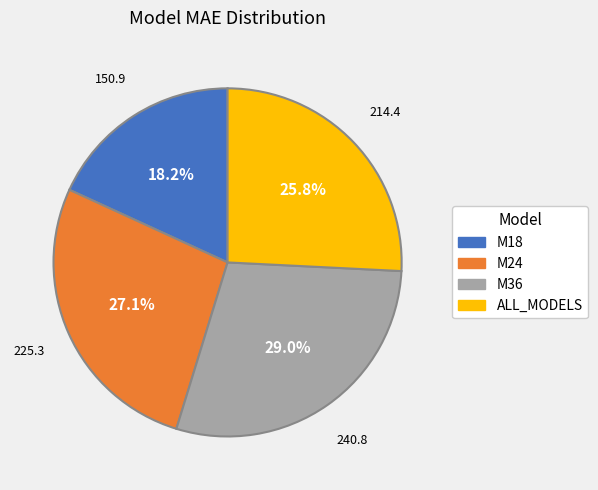

Which category has the smallest portion of the pie?

M18